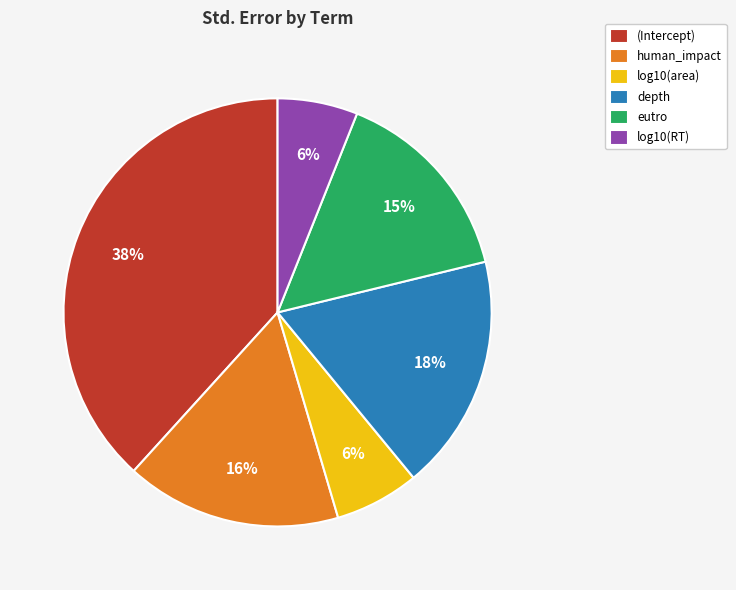

How many segments does this pie chart have?

6